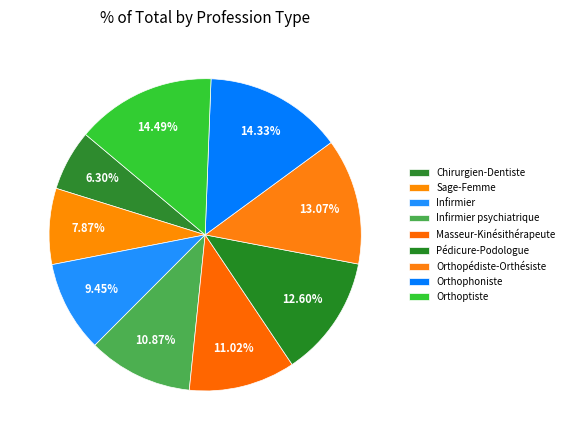

What percentage is the Orthoptiste slice, to the nearest percent?

14%